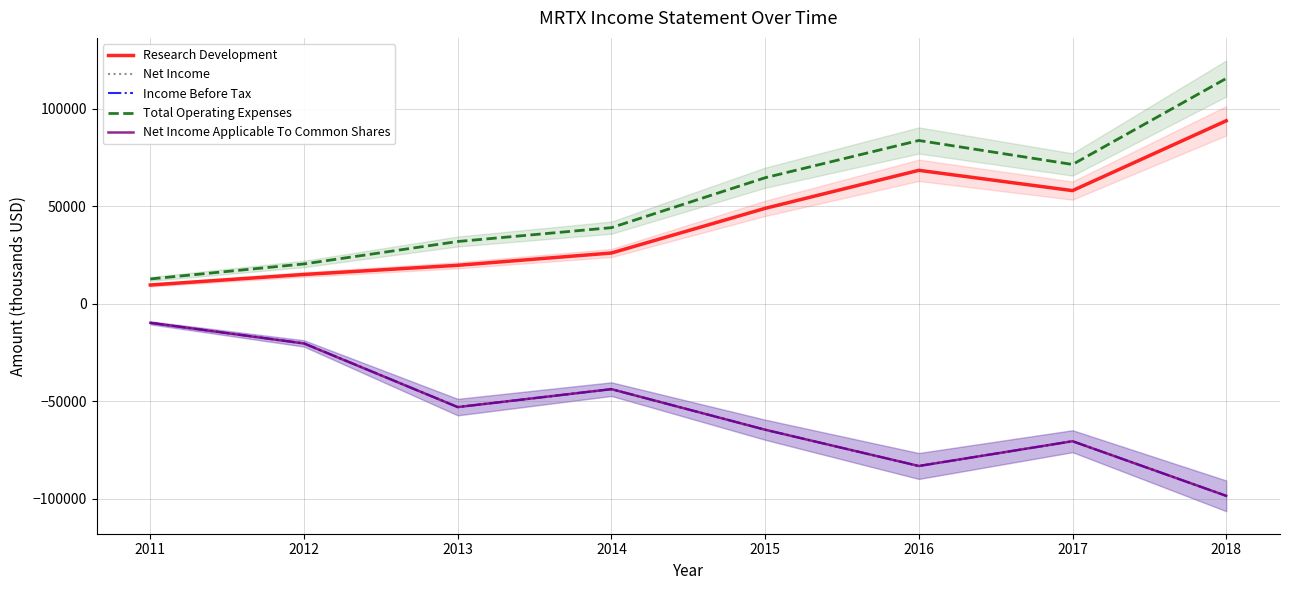

Is it true that Net Income Applicable To Common Shares equals -91632 at 2013?

False